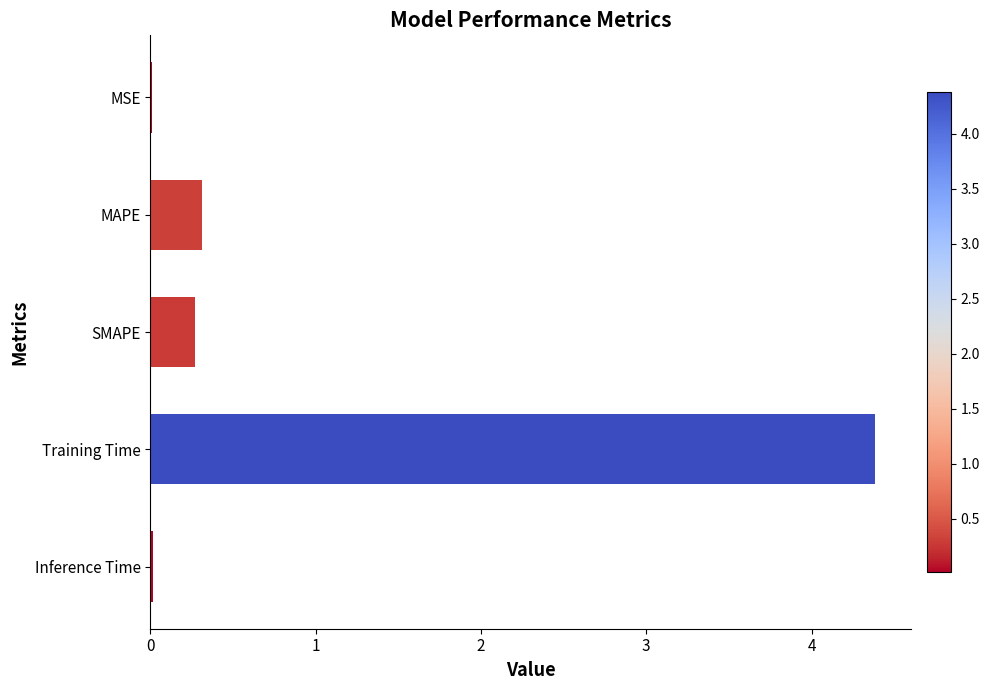

What value does the data have at MAPE?

0.3